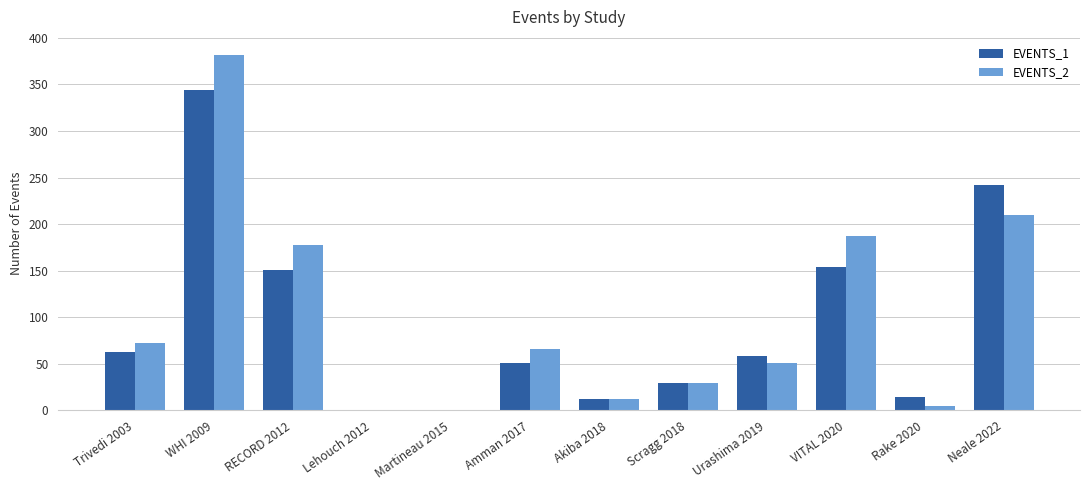

Which series changed the most between Scragg 2018 and Neale 2022?

EVENTS_1